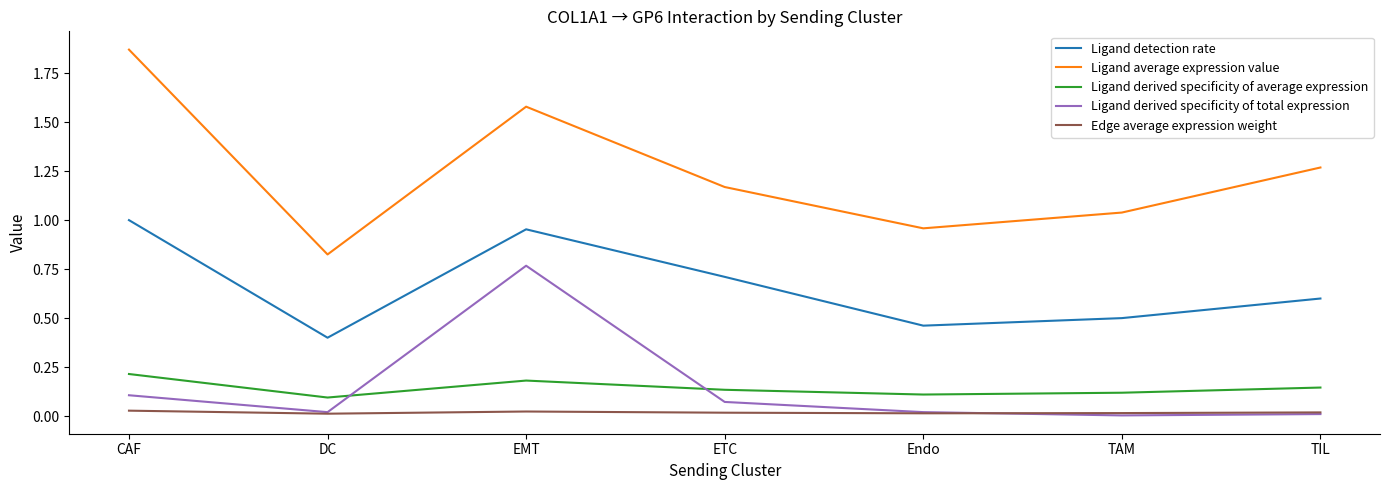

Which series has the largest total across all categories?

Ligand average expression value